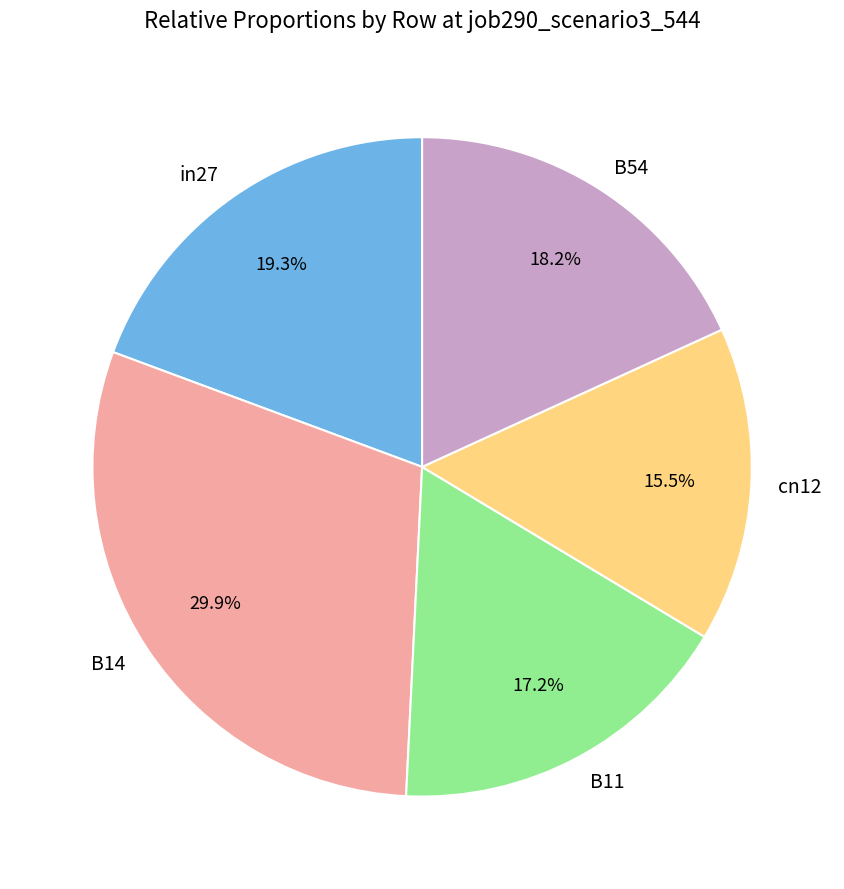

To the nearest percent, what is the combined percentage of B14 and cn12?

45%